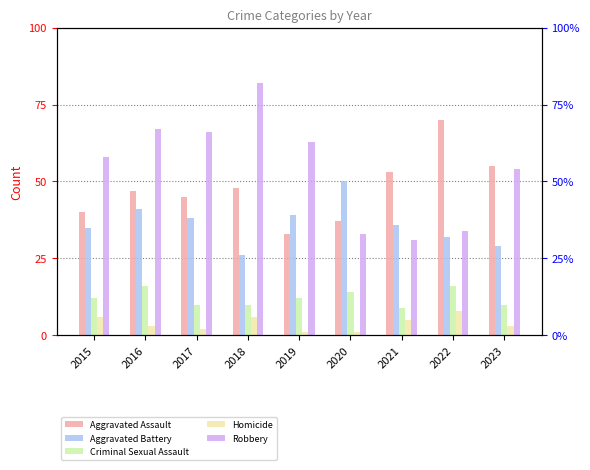

What is the value of the Robbery bar at the 8th from the left?

34